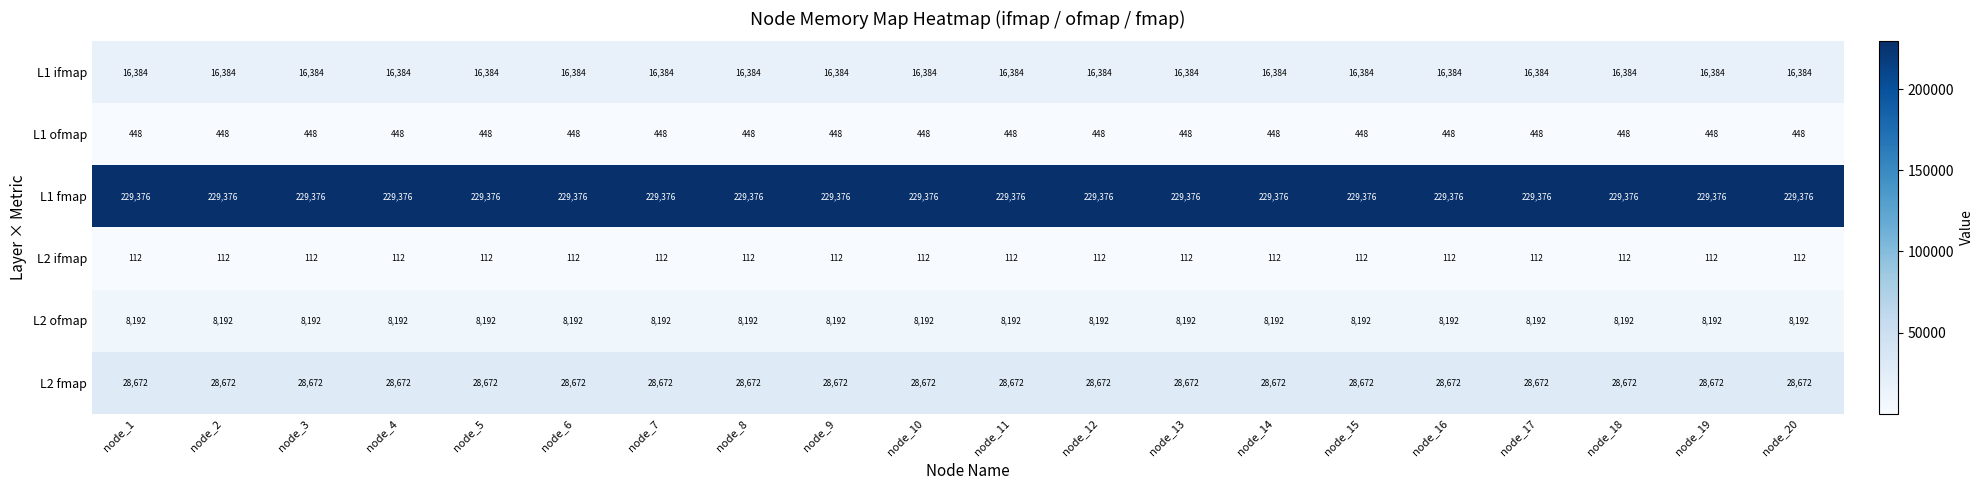

At how many categories does at least one series exceed 111436?

20